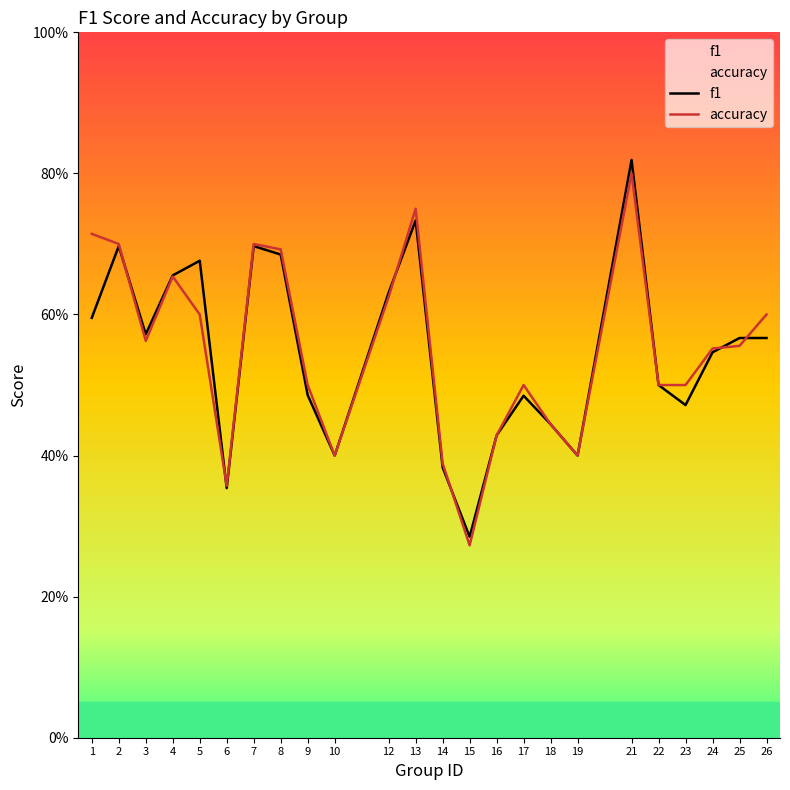

What are all the series names shown in the legend?

f1, accuracy